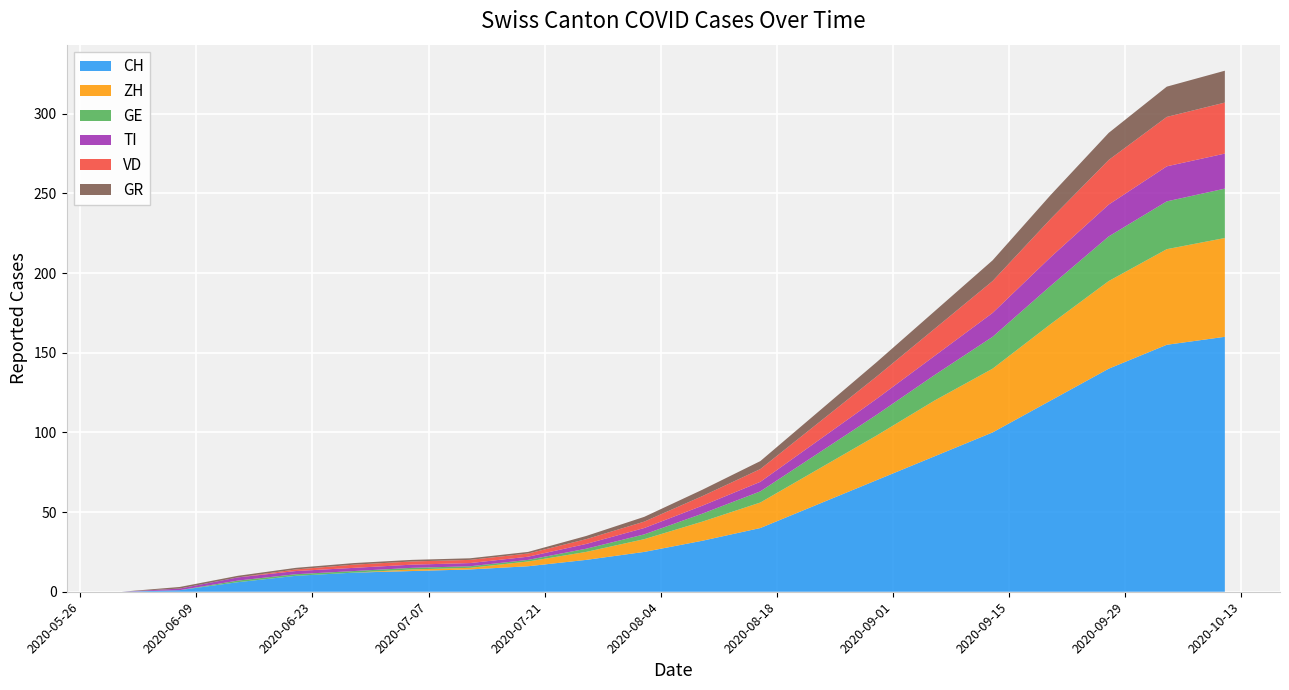

Reading left to right, list all the values displayed in this chart.

CH: 2020-05-31=0	2020-06-07=1	2020-06-14=6	2020-06-21=10	2020-06-28=12	2020-07-05=13	2020-07-12=14	2020-07-19=16	2020-07-26=20	2020-08-02=25	2020-08-09=32	2020-08-16=40	2020-08-23=55	2020-08-30=70	2020-09-06=85	2020-09-13=100	2020-09-20=120	2020-09-27=140	2020-10-04=155	2020-10-11=160
ZH: 2020-05-31=0	2020-06-07=0	2020-06-14=0	2020-06-21=0	2020-06-28=0	2020-07-05=1	2020-07-12=1	2020-07-19=3	2020-07-26=5	2020-08-02=8	2020-08-09=12	2020-08-16=16	2020-08-23=22	2020-08-30=28	2020-09-06=35	2020-09-13=40	2020-09-20=48	2020-09-27=55	2020-10-04=60	2020-10-11=62
GE: 2020-05-31=0	2020-06-07=0	2020-06-14=1	2020-06-21=1	2020-06-28=1	2020-07-05=1	2020-07-12=1	2020-07-19=1	2020-07-26=2	2020-08-02=3	2020-08-09=5	2020-08-16=7	2020-08-23=10	2020-08-30=13	2020-09-06=16	2020-09-13=20	2020-09-20=24	2020-09-27=28	2020-10-04=30	2020-10-11=31
TI: 2020-05-31=0	2020-06-07=1	2020-06-14=2	2020-06-21=2	2020-06-28=2	2020-07-05=2	2020-07-12=2	2020-07-19=2	2020-07-26=3	2020-08-02=4	2020-08-09=5	2020-08-16=6	2020-08-23=8	2020-08-30=10	2020-09-06=12	2020-09-13=15	2020-09-20=18	2020-09-27=20	2020-10-04=22	2020-10-11=22
VD: 2020-05-31=0	2020-06-07=0	2020-06-14=0	2020-06-21=1	2020-06-28=2	2020-07-05=2	2020-07-12=2	2020-07-19=2	2020-07-26=3	2020-08-02=4	2020-08-09=6	2020-08-16=8	2020-08-23=11	2020-08-30=14	2020-09-06=17	2020-09-13=20	2020-09-20=24	2020-09-27=28	2020-10-04=31	2020-10-11=32
GR: 2020-05-31=0	2020-06-07=1	2020-06-14=1	2020-06-21=1	2020-06-28=1	2020-07-05=1	2020-07-12=1	2020-07-19=1	2020-07-26=2	2020-08-02=3	2020-08-09=4	2020-08-16=5	2020-08-23=7	2020-08-30=9	2020-09-06=11	2020-09-13=13	2020-09-20=15	2020-09-27=17	2020-10-04=19	2020-10-11=20